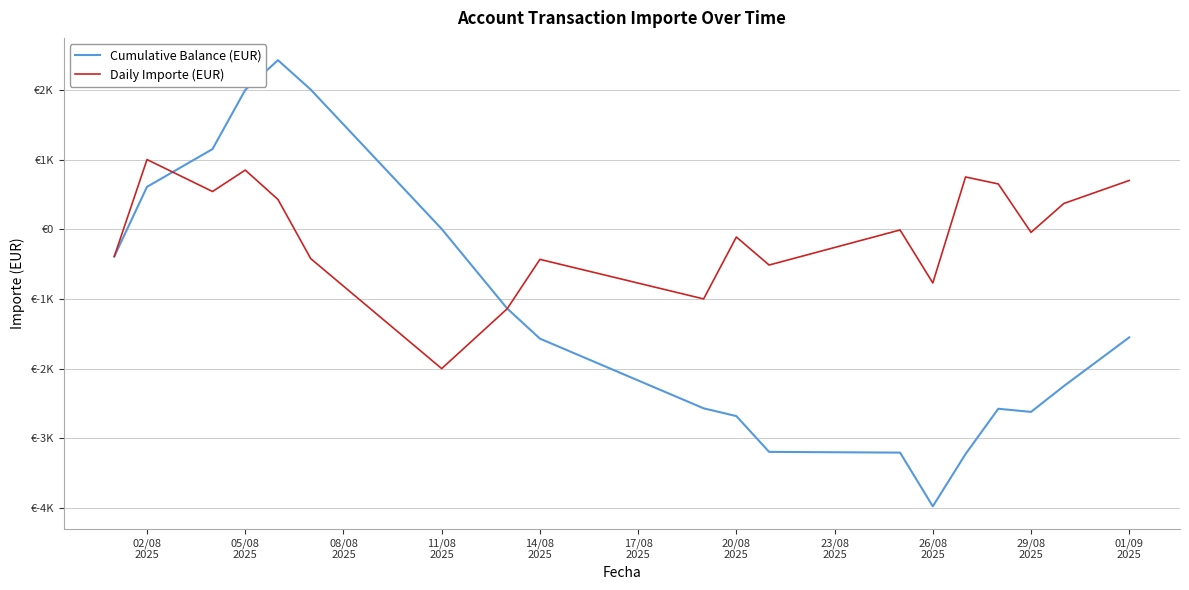

List the series in order of their peak value, highest first.

Cumulative Balance (EUR), Daily Importe (EUR)